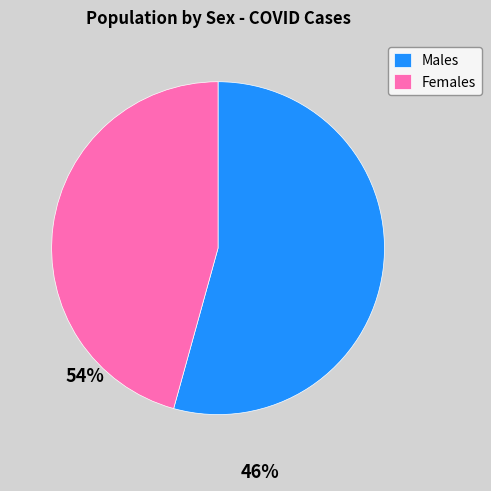

Which slice represents more than half of the pie?

Males